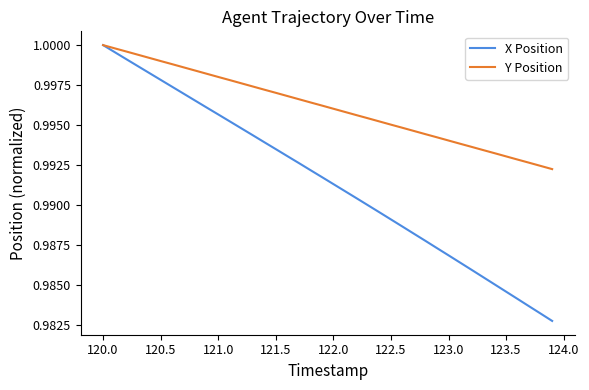

Which series has the largest total across all categories?

Y Position